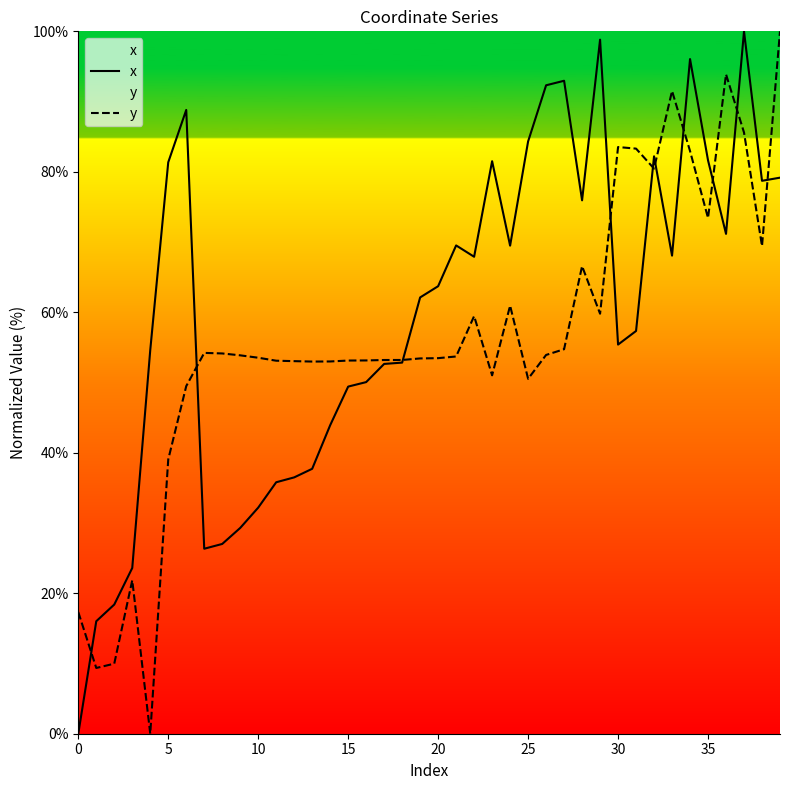

How many lines are shown in the chart?

2